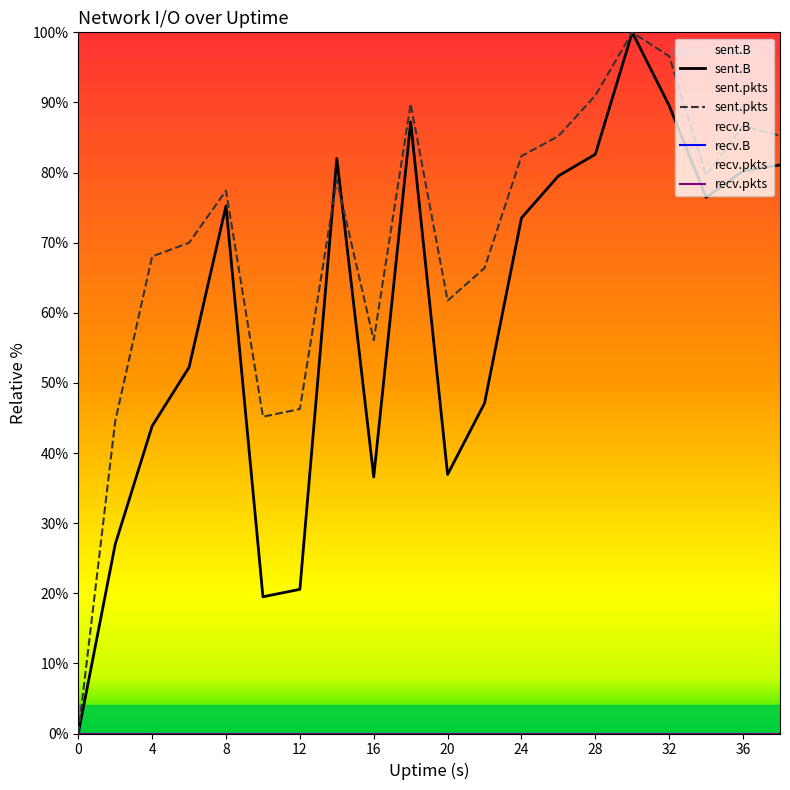

True or false: recv.pkts and sent.pkts intersect in this chart.

False